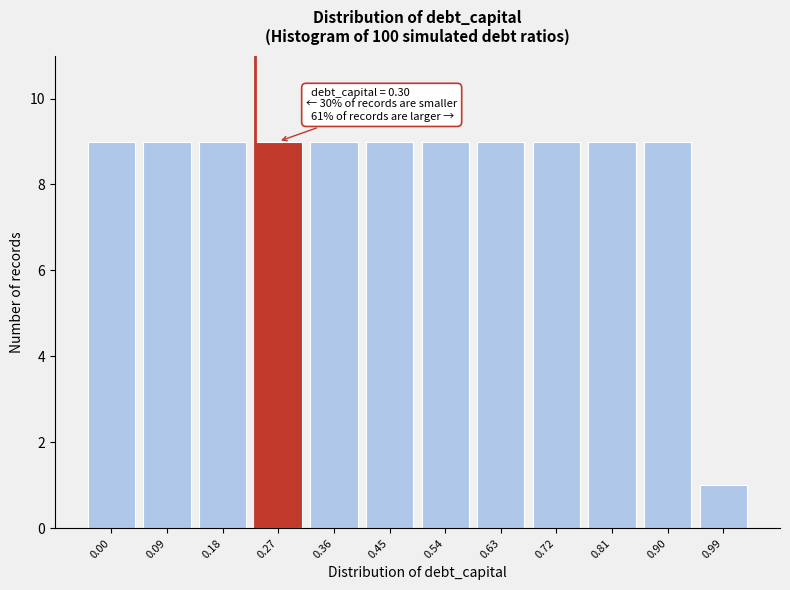

Reading right to left, list all the values displayed in this chart.

1	9	9	9	9	9	9	9	9	9	9	9